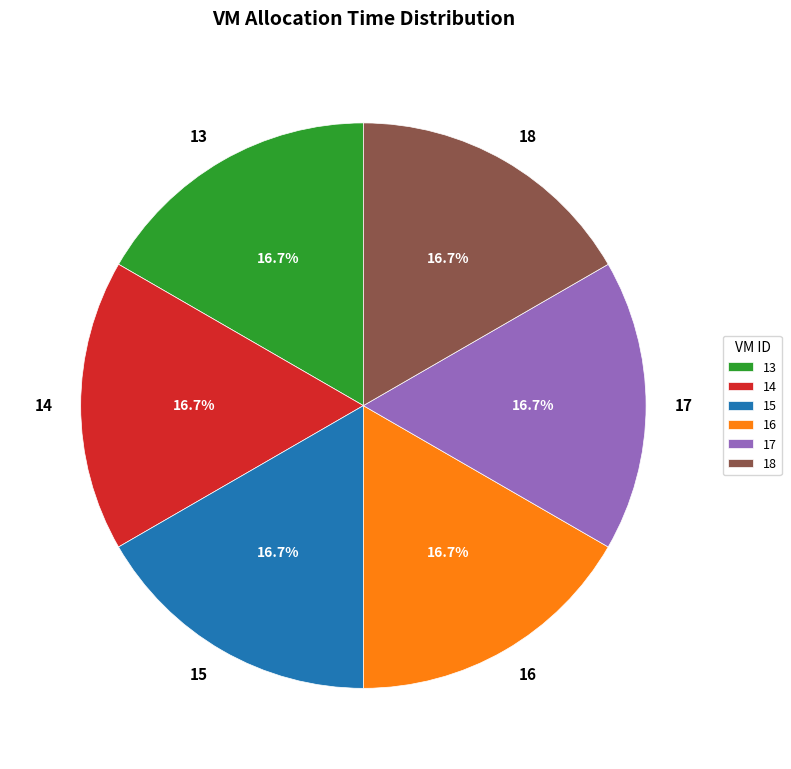

Is it true that 18 is 28% of the pie?

False